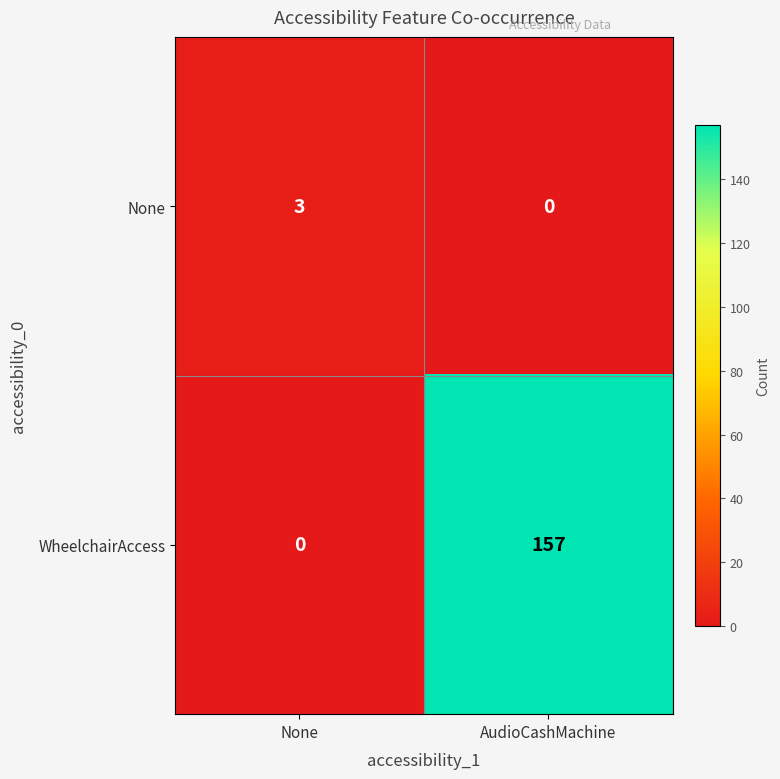

What is the difference between the None values at None and AudioCashMachine?

3